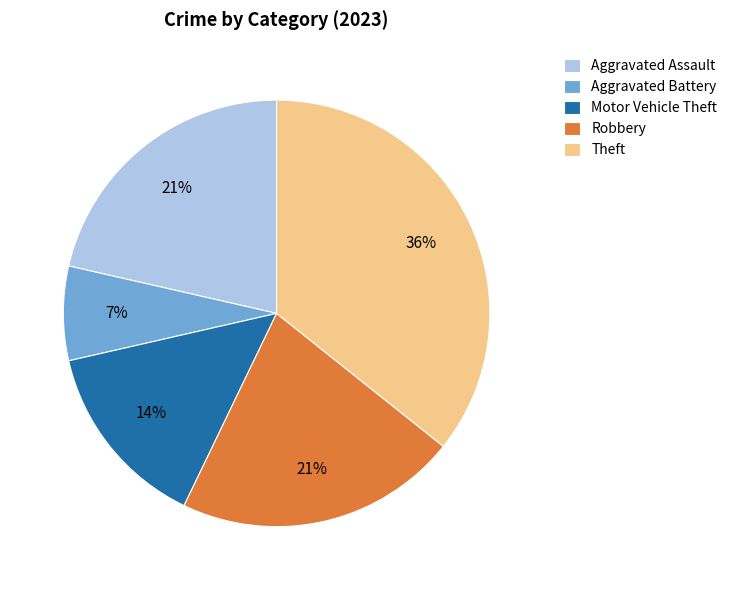

To the nearest percent, what portion does Aggravated Battery represent?

7%